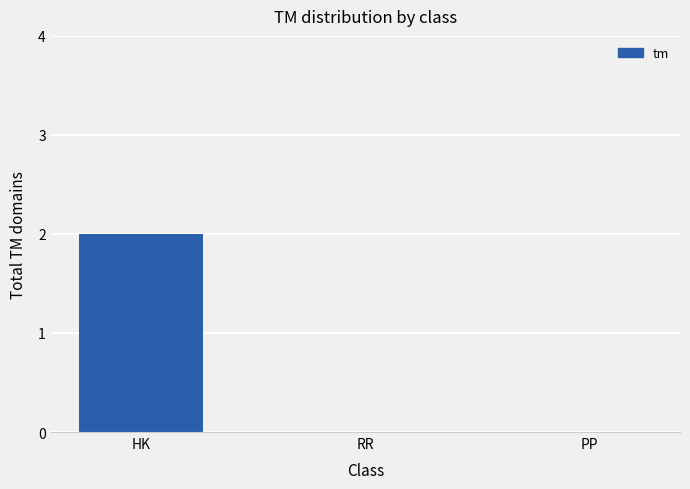

Reading left to right, list all the values displayed in this chart.

2	0	0